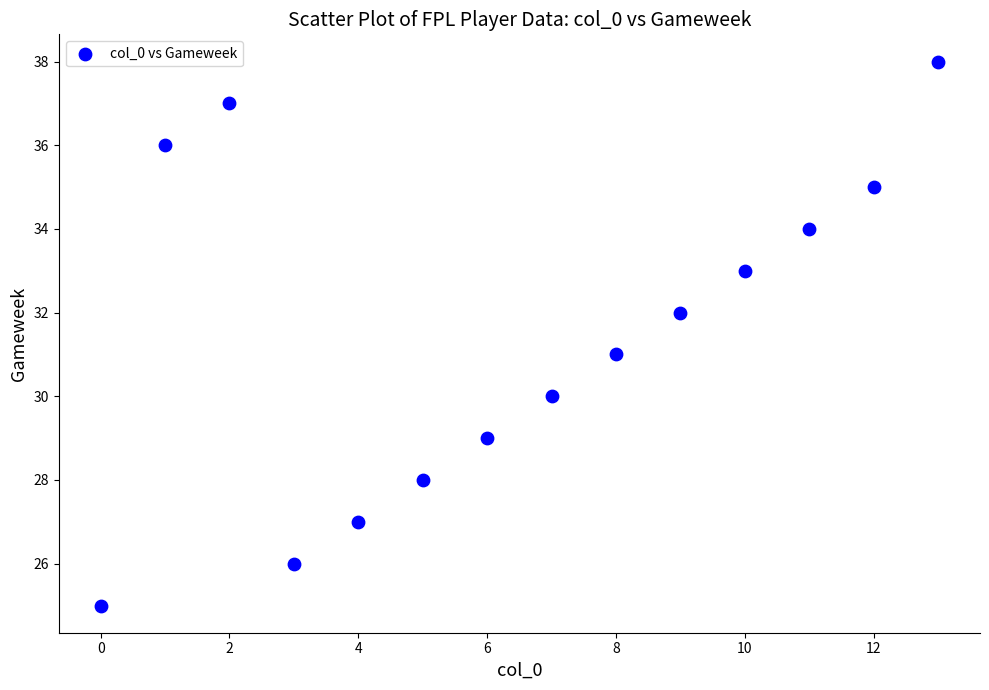

What is the range of Y values (max minus min)?

13